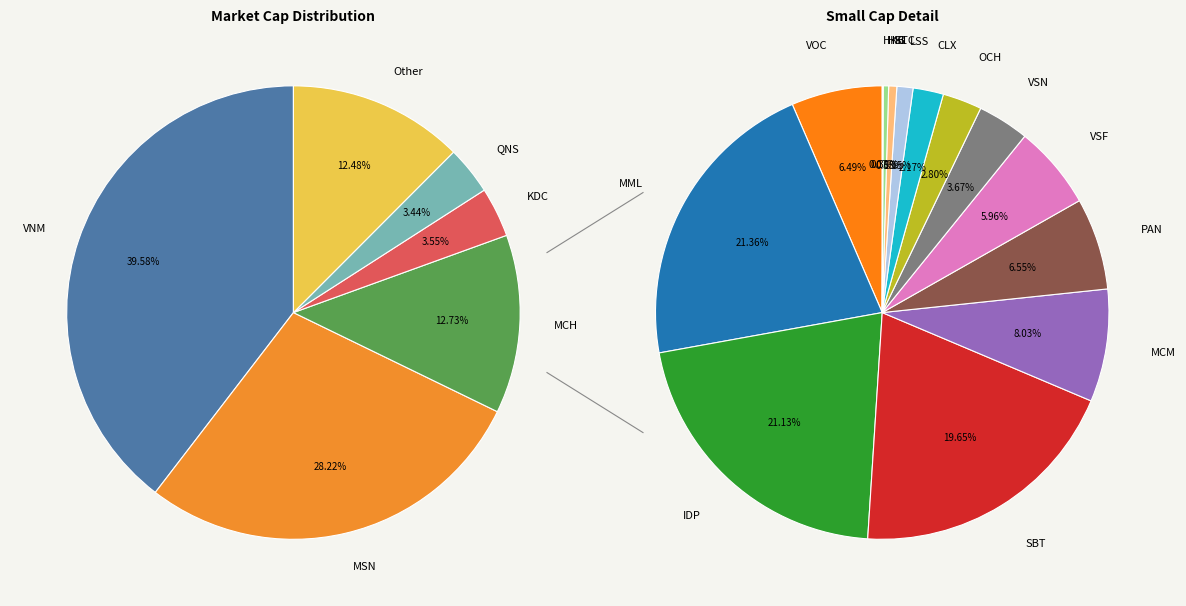

Rank the categories by value from highest to lowest.

VNM, MSN, MCH, KDC, QNS, MML, IDP, SBT, MCM, PAN, VOC, VSF, VSN, OCH, CLX, LSS, KTC, HSL, HKB